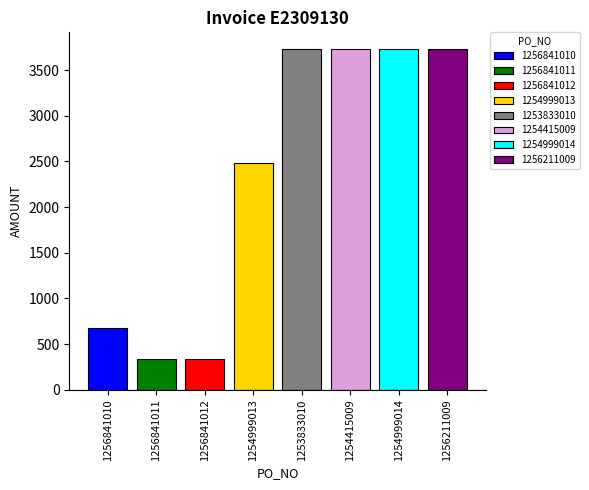

The value at 1256841011 is 187.5. True or false?

False